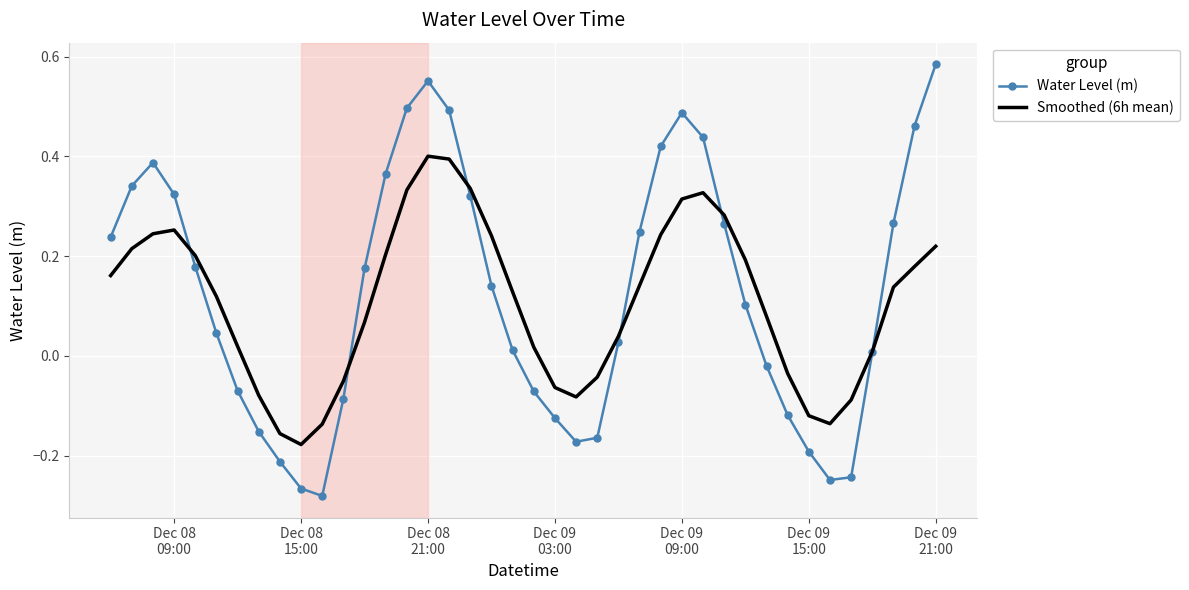

Which series has the largest range (max minus min)?

Water Level (m)